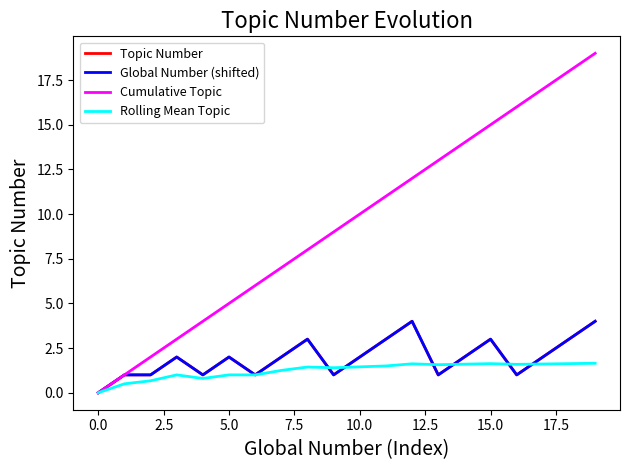

Reading left to right, what are all the values shown in this chart?

Topic Number: 0.0	1.0	1.0	2.0	1.0	2.0	1.0	2.0	3.0	1.0	2.0	3.0	4.0	1.0	2.0	3.0	1.0	2.0	3.0	4.0
Global Number (shifted): 0.0	1.0	1.0	2.0	1.0	2.0	1.0	2.0	3.0	1.0	2.0	3.0	4.0	1.0	2.0	3.0	1.0	2.0	3.0	4.0
Cumulative Topic: 0.0	1.0	2.0	3.0	4.0	5.0	6.0	7.0	8.0	9.0	10.0	11.0	12.0	13.0	14.0	15.0	16.0	17.0	18.0	19.0
Rolling Mean Topic: 0.0	0.5	0.7	1.0	0.8	1.0	1.0	1.2	1.4	1.4	1.4	1.5	1.6	1.6	1.6	1.6	1.6	1.6	1.6	1.6